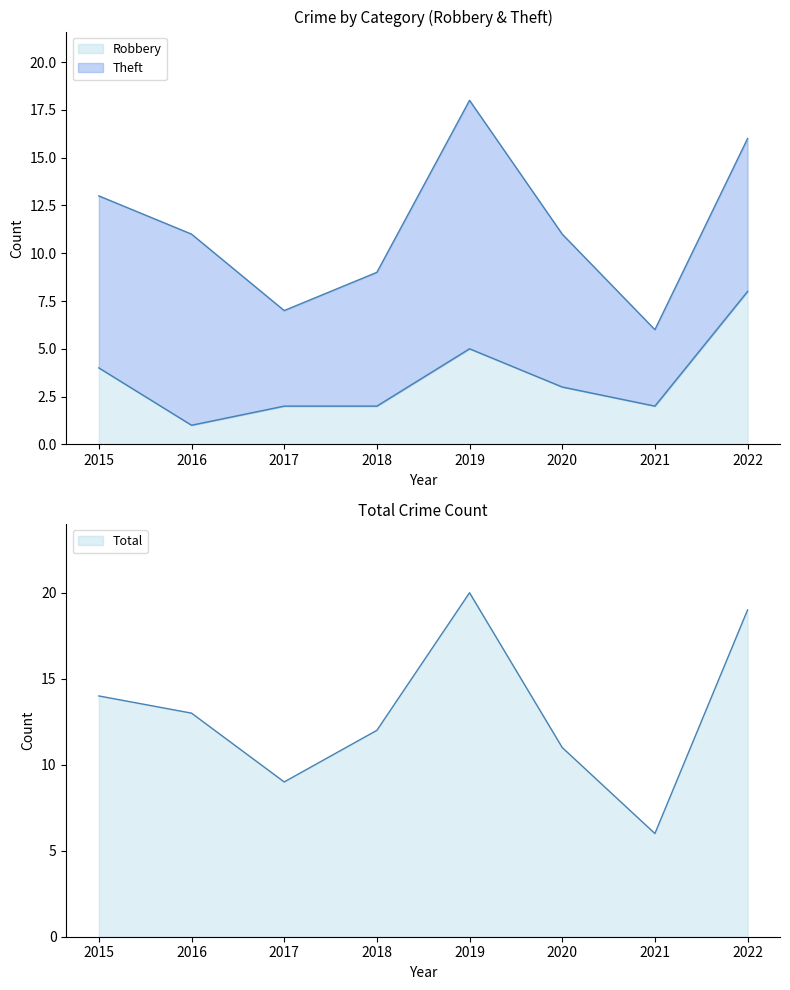

Which series has the largest total across all categories?

Total